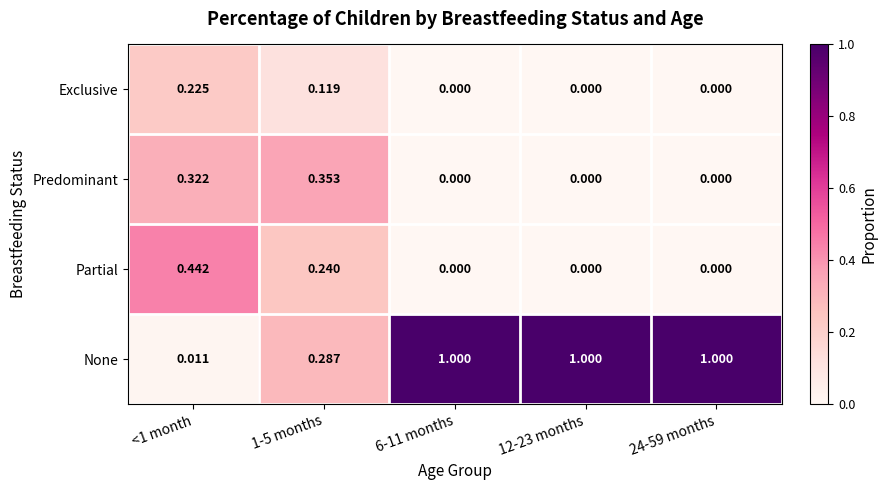

Rank the series by their maximum value, from lowest to highest.

Exclusive, Predominant, Partial, None